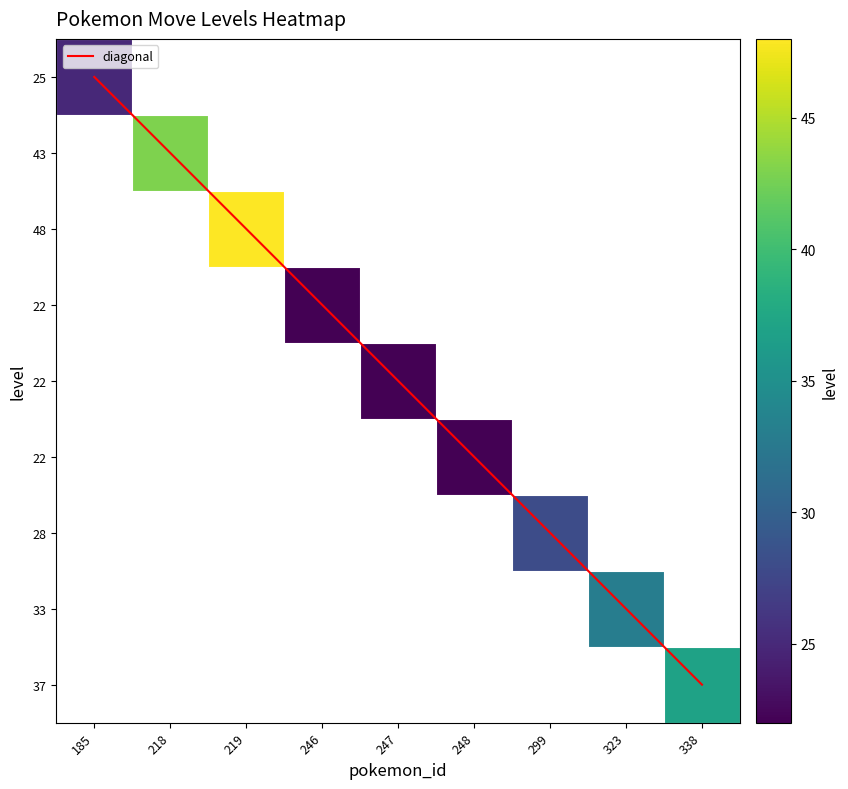

True or false: diagonal has a value of 5.0 at 246.

False